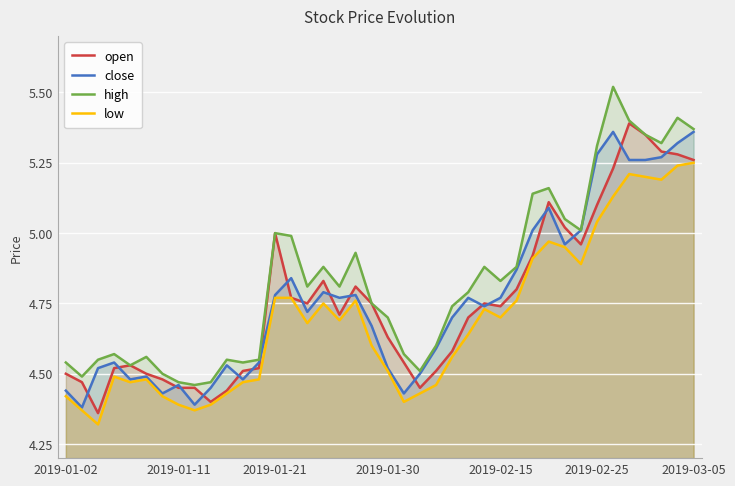

What is the sum of all low values?

187.7